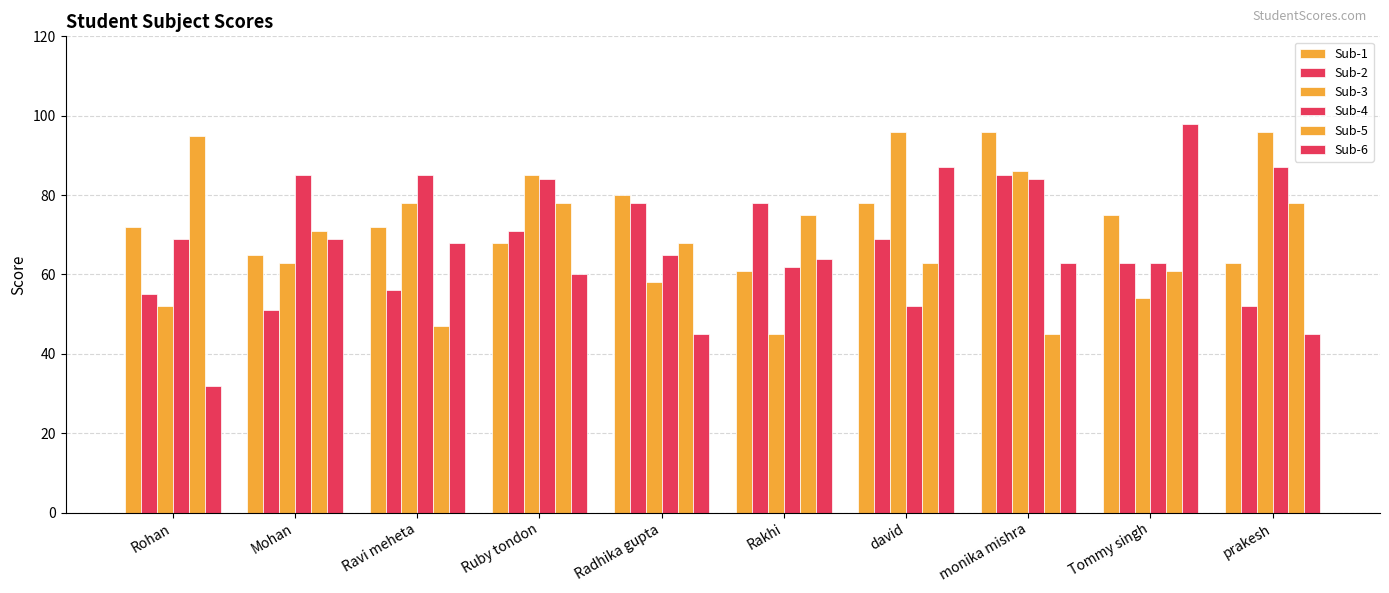

At which label does Sub-1 first exceed 72?

Radhika gupta